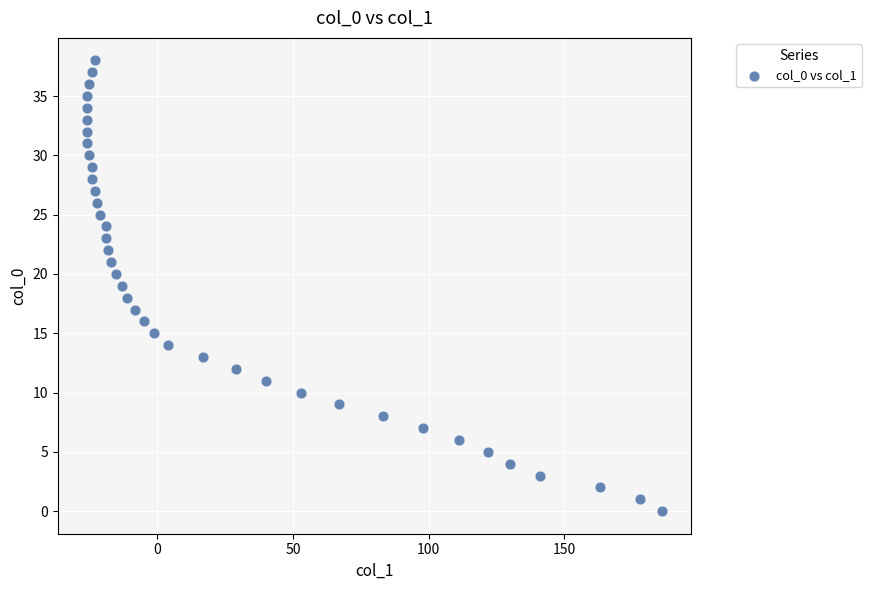

What is the range of Y values (max minus min)?

38